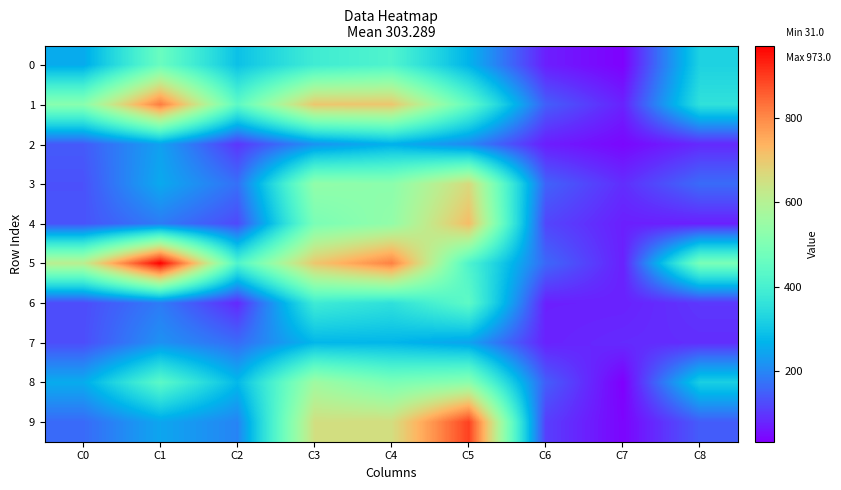

Reading right to left, extract all data points from this chart.

0: C8=323	C7=34	C6=69	C5=266	C4=415	C3=386	C2=290	C1=463	C0=252
1: C8=357	C7=73	C6=146	C5=449	C4=705	C3=704	C2=440	C1=820	C0=519
2: C8=82	C7=41	C6=68	C5=202	C4=261	C3=216	C2=96	C1=238	C0=141
3: C8=163	C7=87	C6=151	C5=665	C4=525	C3=536	C2=169	C1=250	C0=130
4: C8=71	C7=70	C6=116	C5=722	C4=538	C3=493	C2=120	C1=184	C0=132
5: C8=491	C7=71	C6=158	C5=413	C4=813	C3=703	C2=415	C1=973	C0=612
6: C8=98	C7=72	C6=71	C5=441	C4=355	C3=384	C2=81	C1=184	C0=123
7: C8=87	C7=83	C6=73	C5=241	C4=271	C3=272	C2=163	C1=215	C0=125
8: C8=316	C7=31	C6=145	C5=522	C4=494	C3=561	C2=275	C1=437	C0=254
9: C8=144	C7=38	C6=107	C5=895	C4=656	C3=653	C2=196	C1=245	C0=161